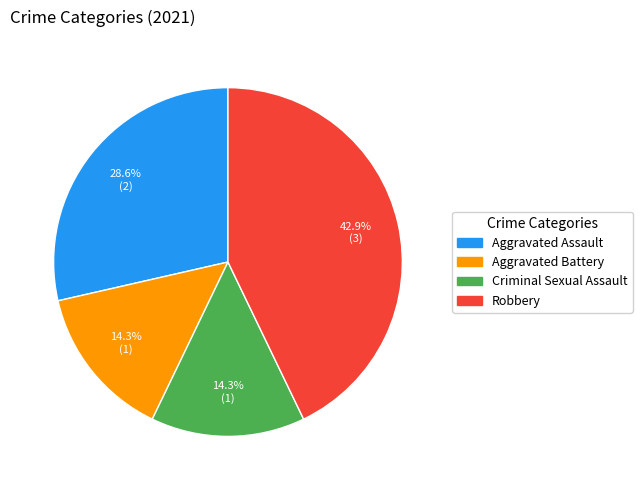

What is the ratio of the value at Aggravated Battery to the value at Robbery?

0.3